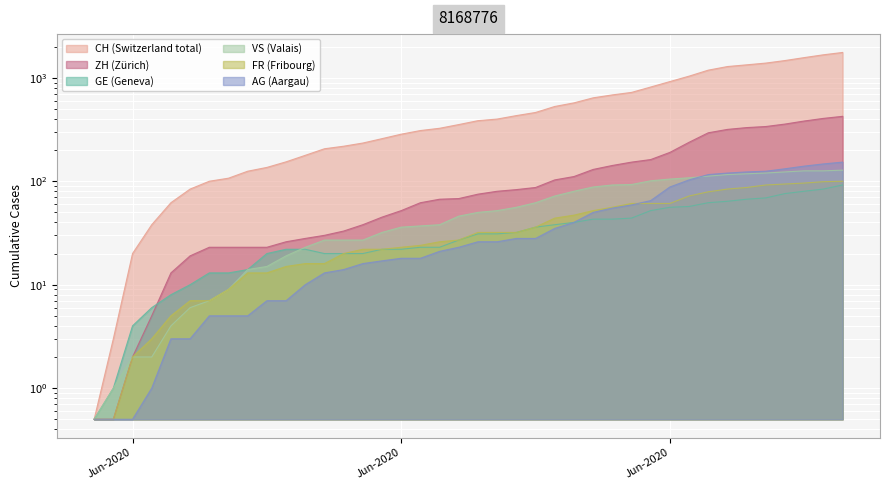

What is the difference between the highest and lowest values at 2020-06-03?

37.0